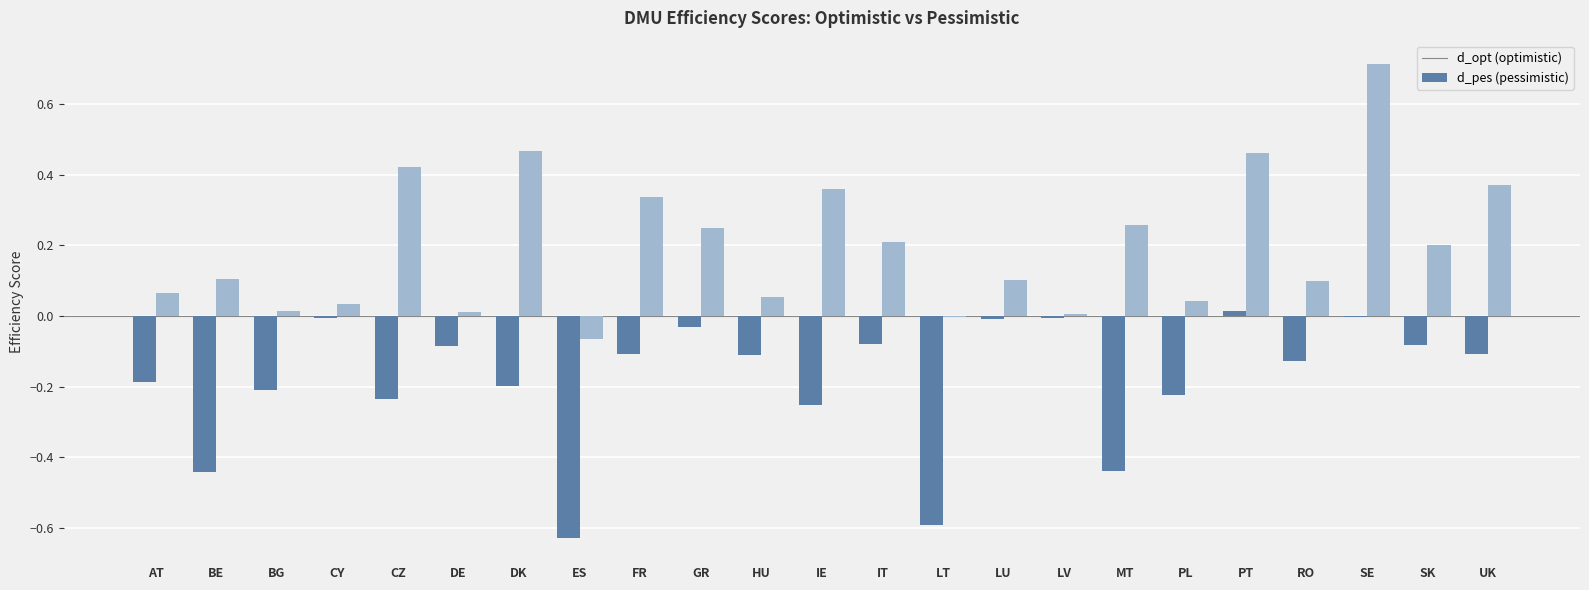

Are the bars grouped side by side (vs. stacked)?

Yes